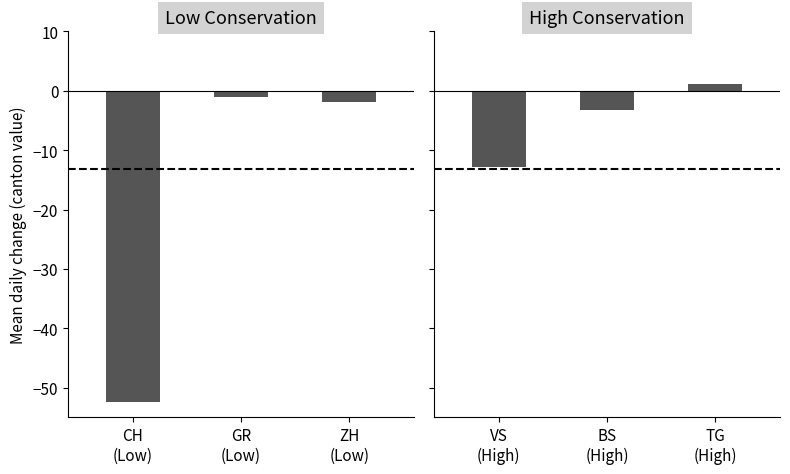

What is the minimum value for High Conservation?

-12.9